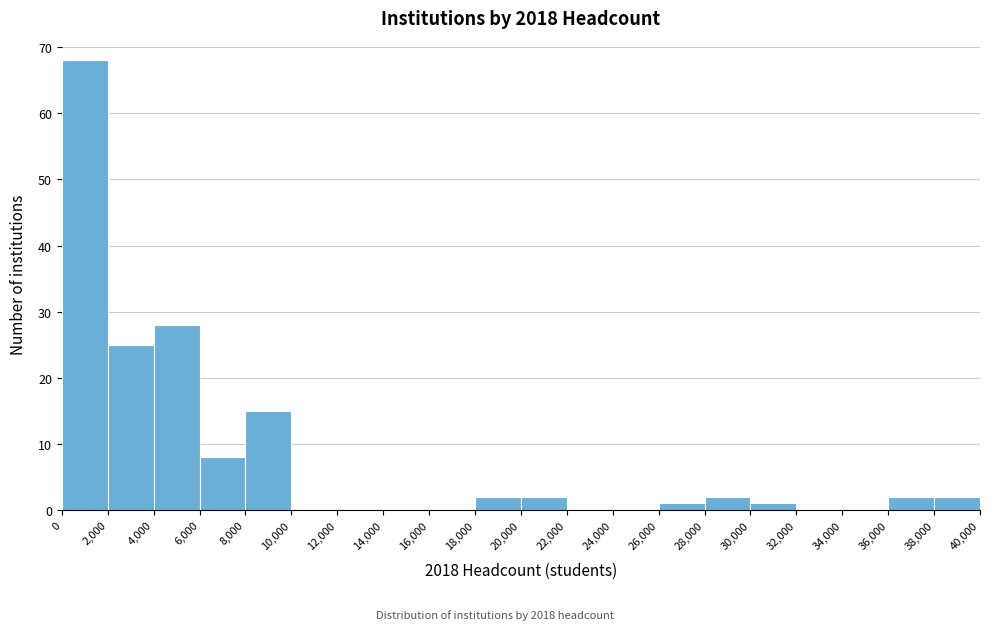

Which range on the x-axis has the tallest bar?

0 to 2,000